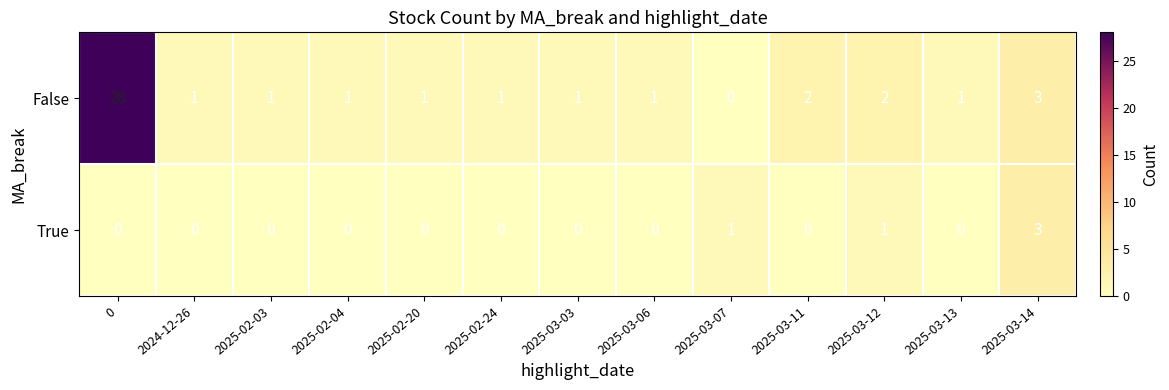

At which label is False closest to 14?

2025-03-14